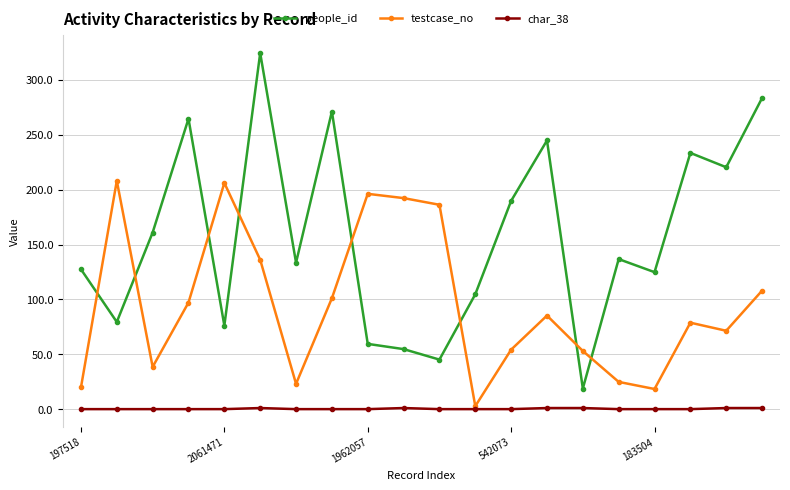

Which series has the largest total across all categories?

people_id